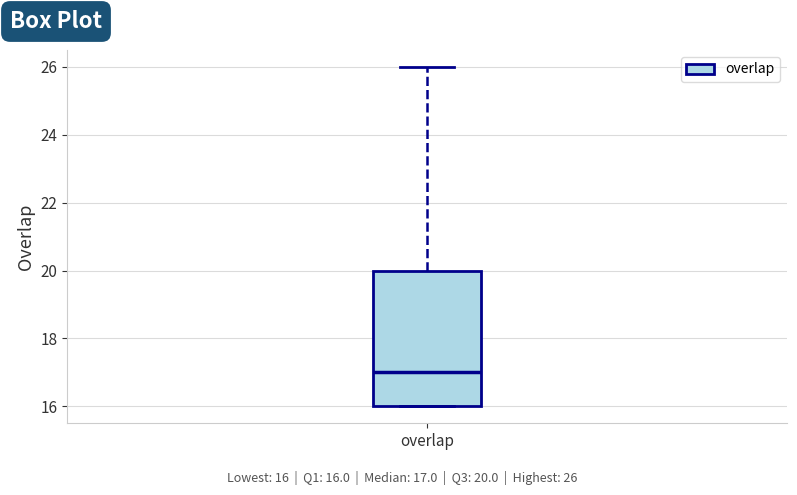

Where is the lower edge of the box for overlap on the y-axis? The values are not printed on the chart, so give them approximately, as read against the axis.

16